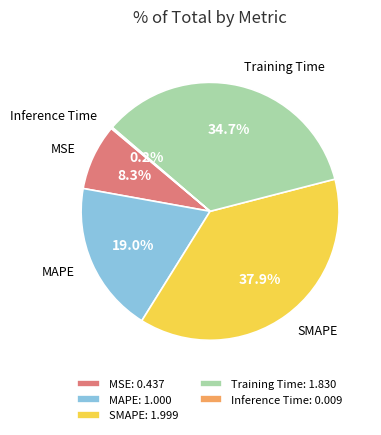

Does Training Time: 1.830 account for over 50% of the chart?

No